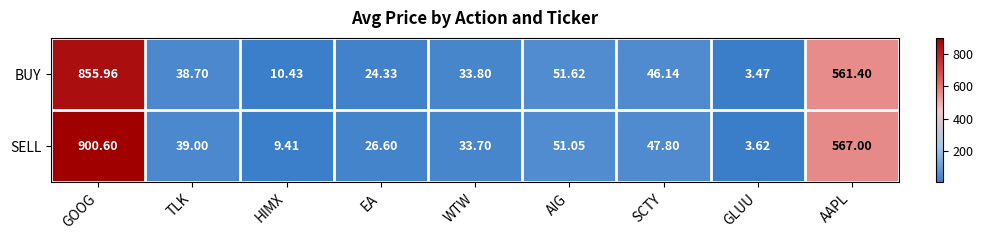

Where does the SELL series first go above 39?

GOOG